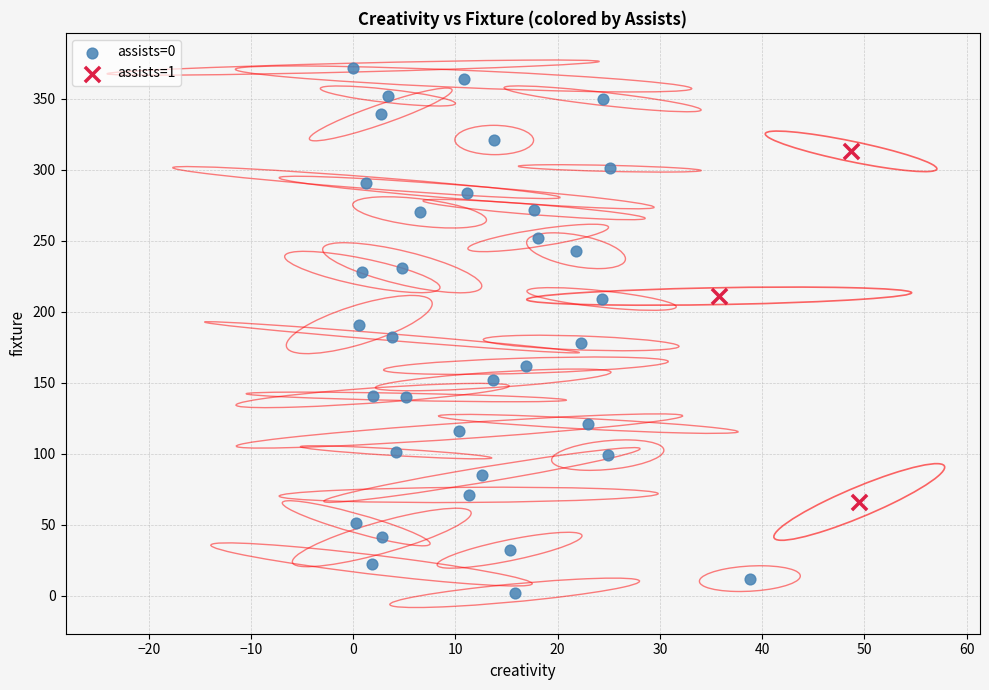

Which series contains the lowest Y value?

assists=0